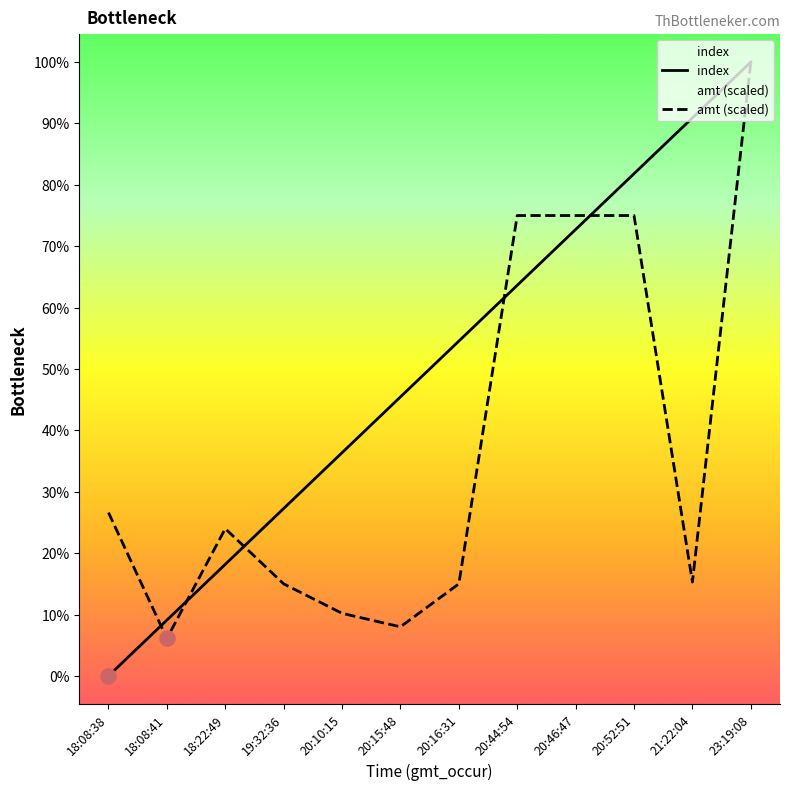

What are all the series names shown in the legend?

index, amt (scaled)